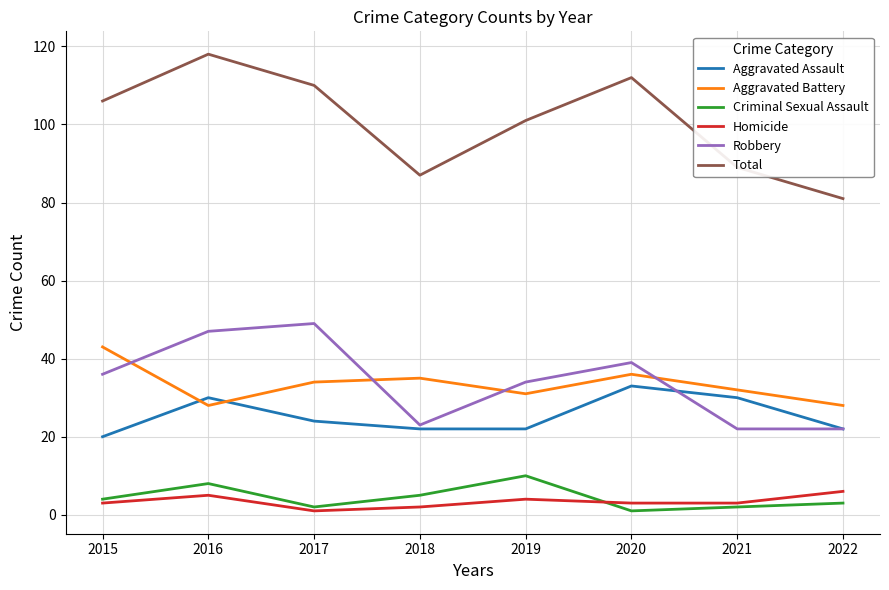

Read the Total value at 2016.

118